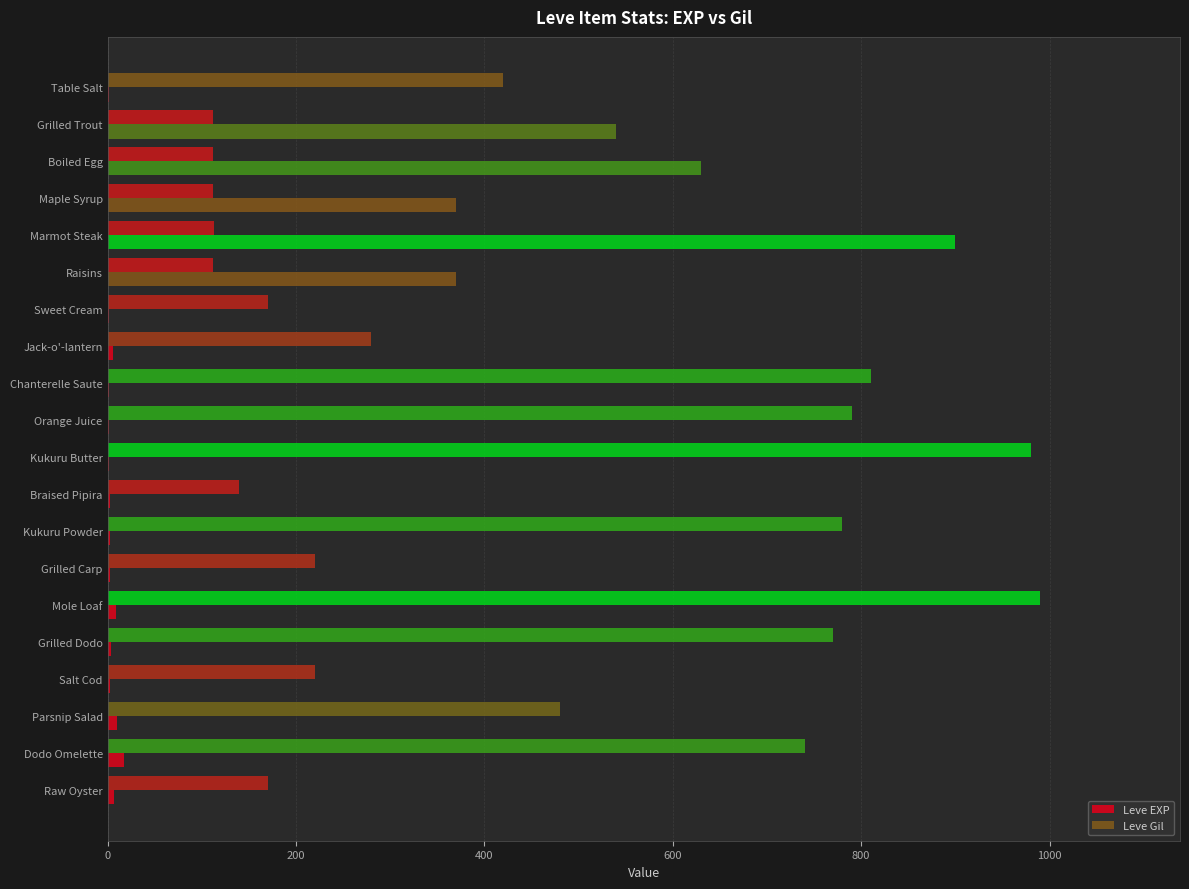

How many series are shown in this chart?

2